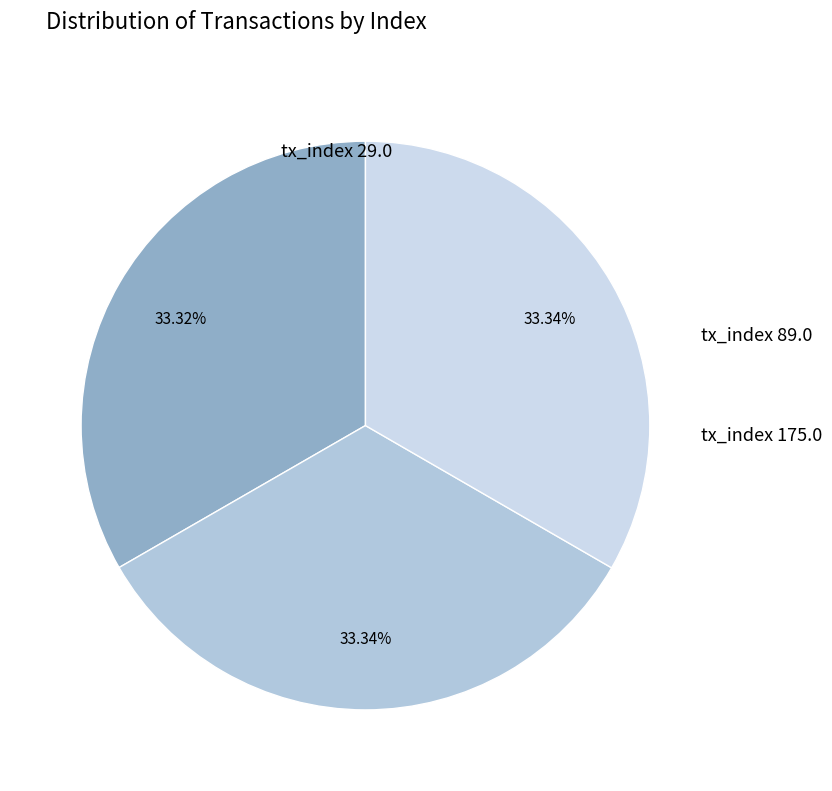

Does any single category account for the majority?

No